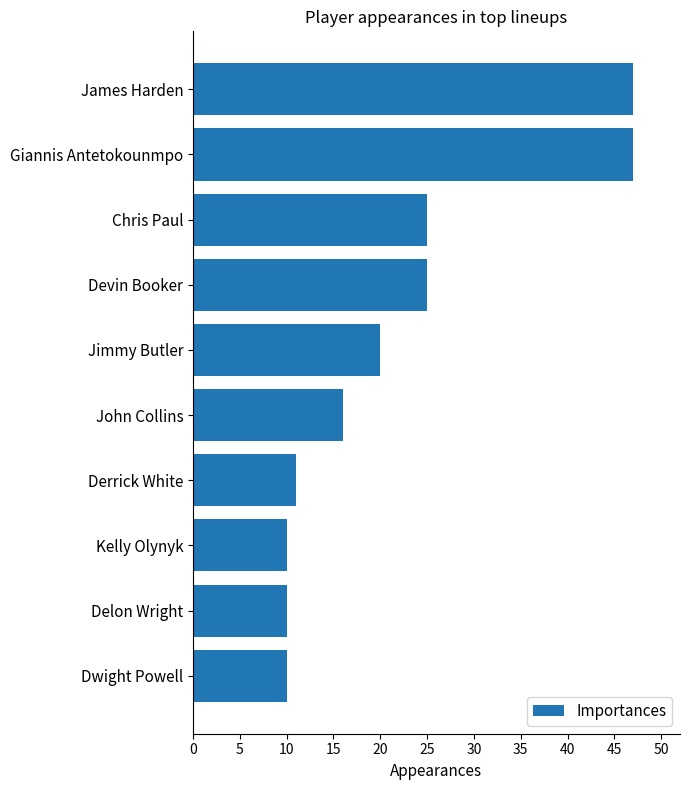

Approximately how many times larger is the value at Delon Wright compared to John Collins?

0.6